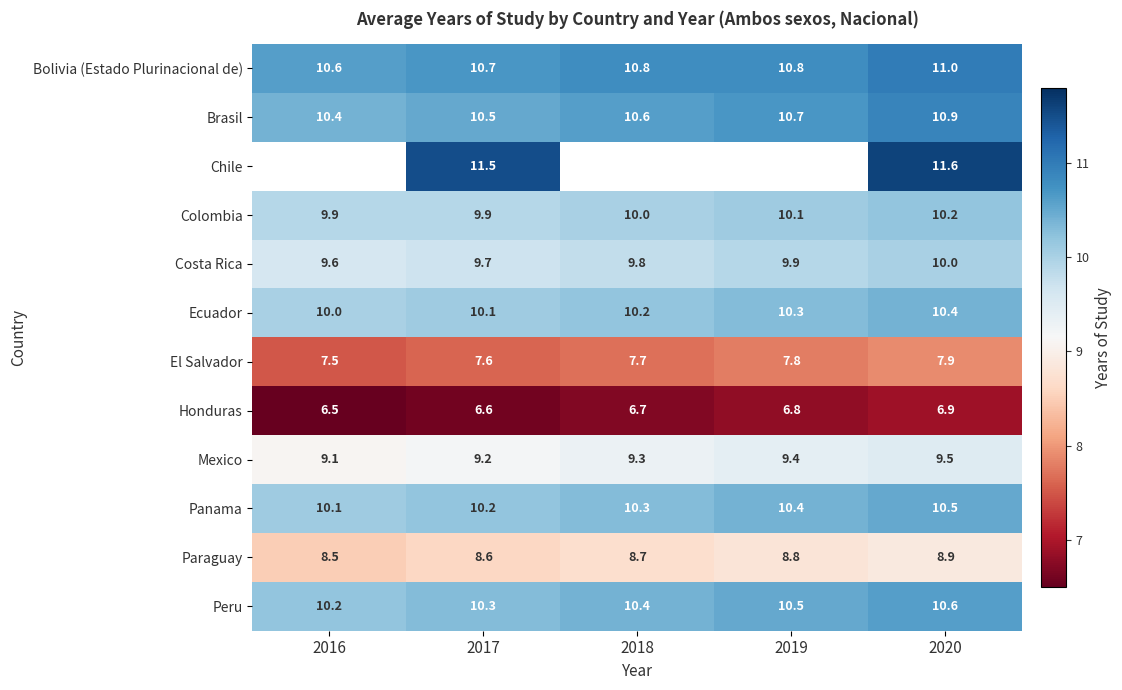

How many Brasil values are between 10 and 11?

5